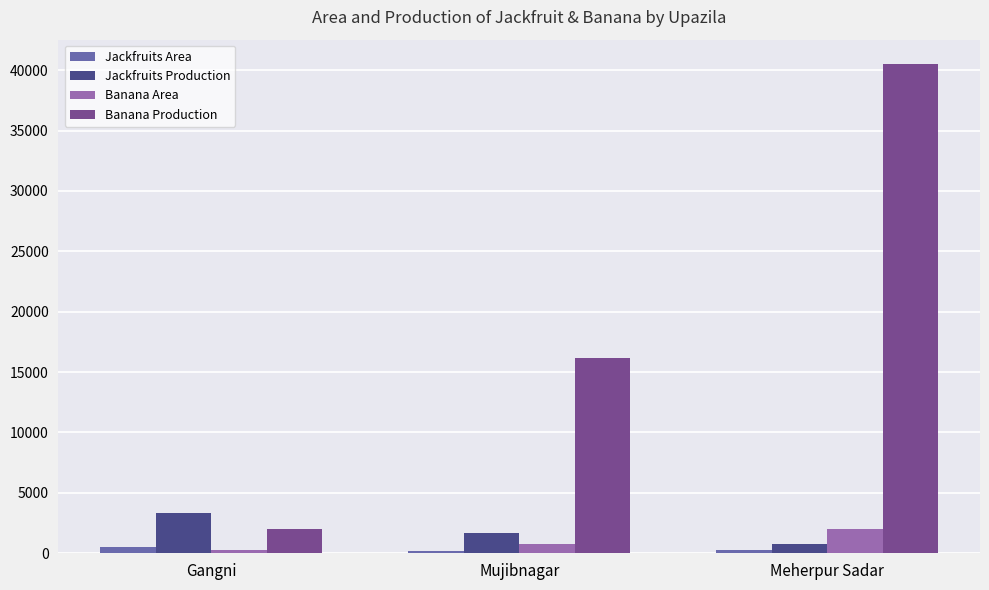

What is the label of the 2nd bar from the right?

Mujibnagar